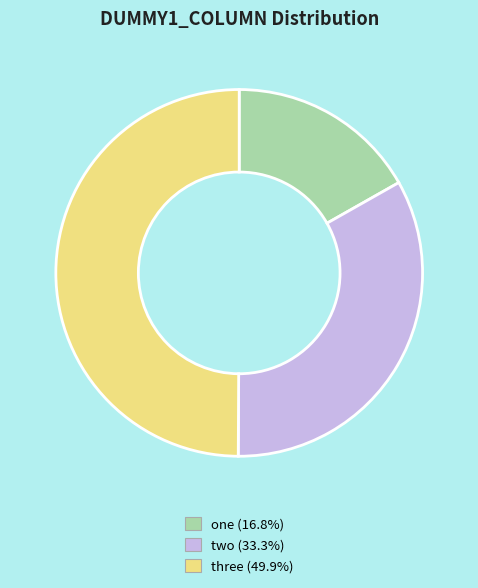

Is it true that one is 17% of the pie?

True